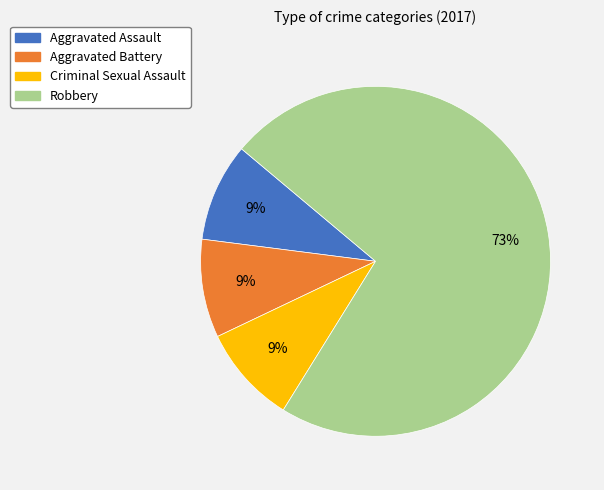

How many slices are in this pie chart?

4